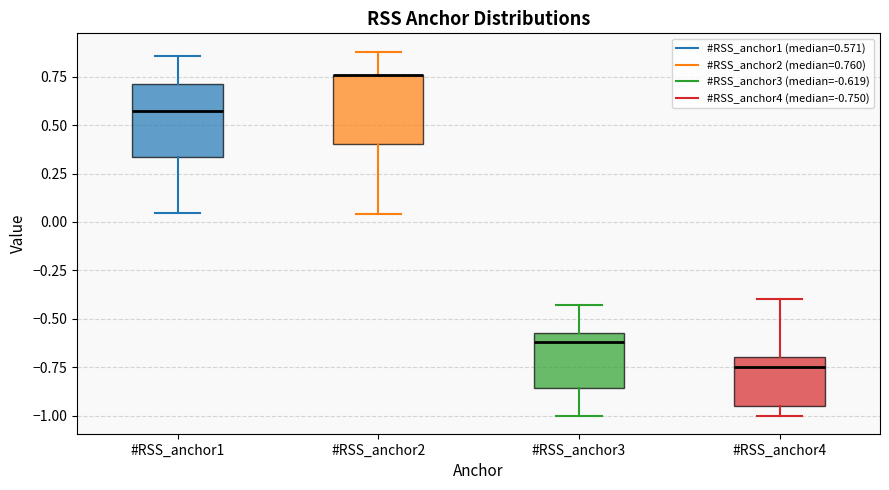

Reading left to right, read every box against the y-axis: the position of its median line, the range the box covers, and the ends of its whiskers. The values are not printed on the chart, so give them approximately, as read against the axis.

#RSS_anchor1: median 0.55, box 0.35 to 0.70, whiskers 0.05 to 0.85
#RSS_anchor2: median 0.75 (drawn on the box's upper edge), box 0.40 to 0.75, whiskers 0.05 to 0.90
#RSS_anchor3: median -0.60, box -0.85 to -0.55, whiskers -1.00 to -0.45
#RSS_anchor4: median -0.75, box -0.95 to -0.70, whiskers -1.00 to -0.40